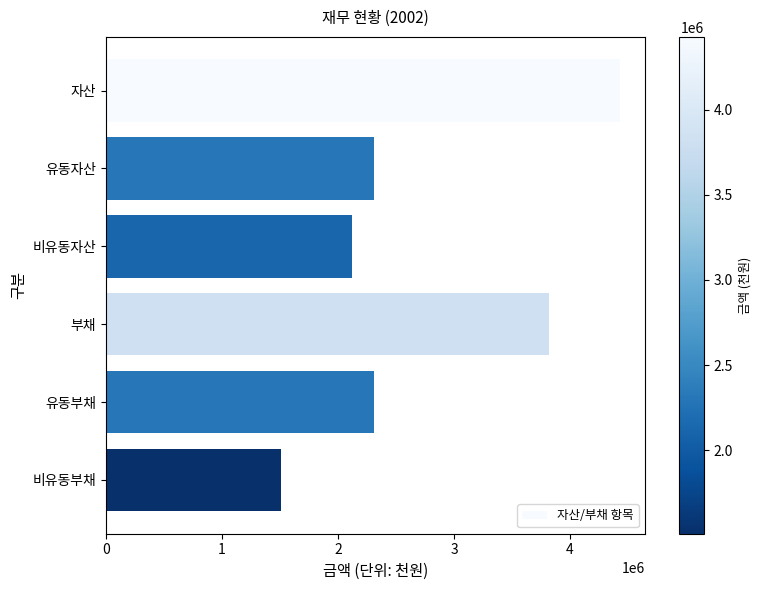

What is the label of the 3rd bar from the bottom?

부채